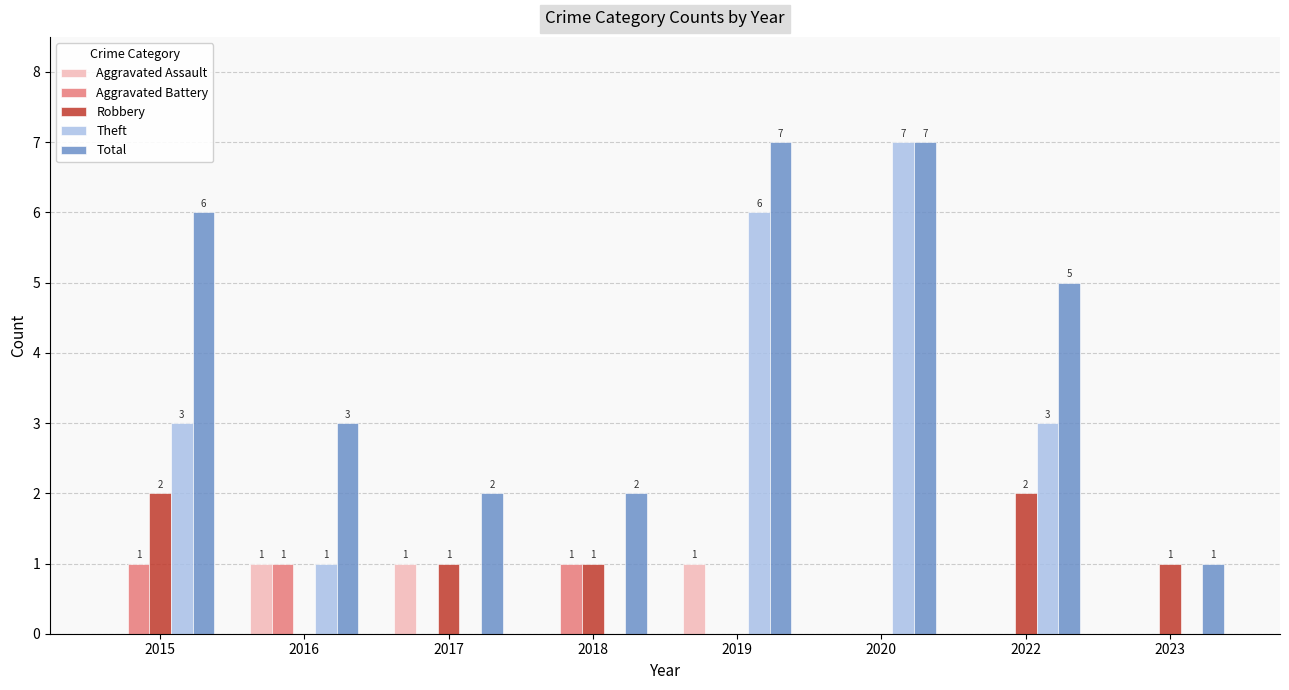

What is the sum of the Robbery values at 2022 and 2017?

3